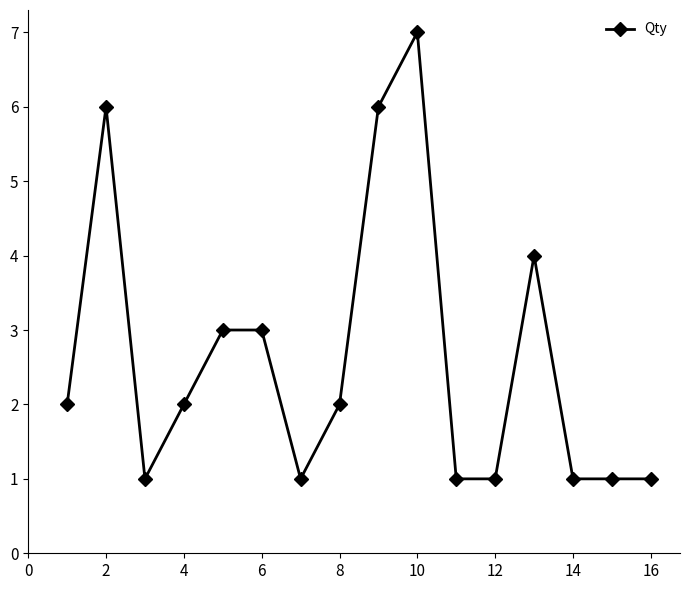

What is the maximum value shown in the chart?

7